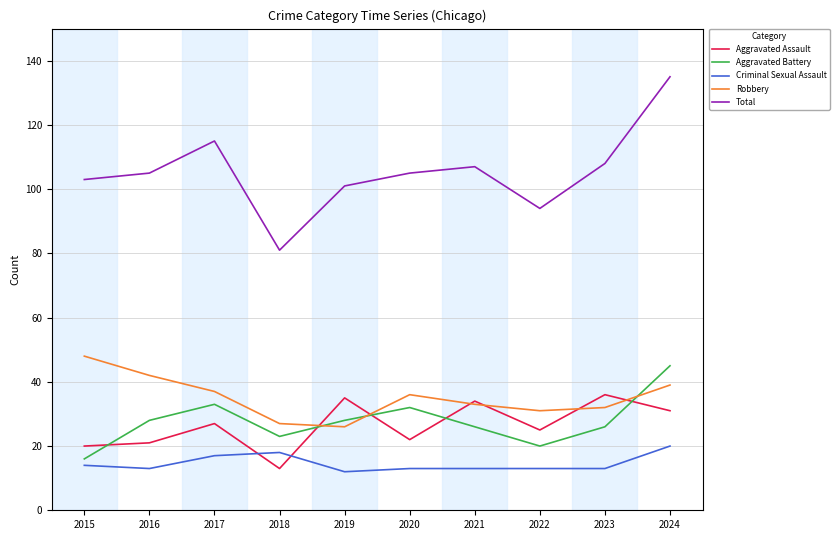

What is the minimum value for Aggravated Battery?

16